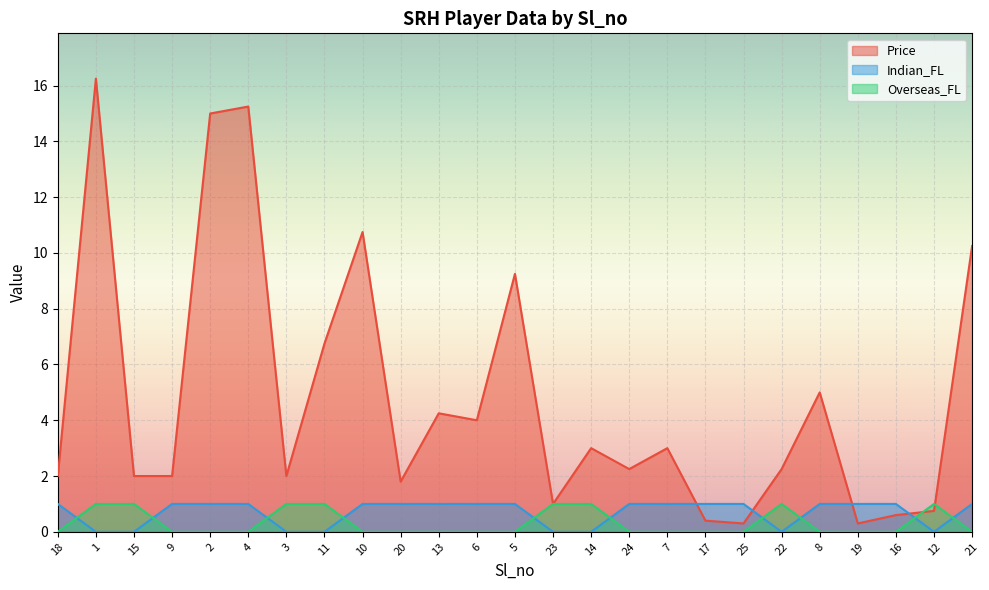

Count the Indian_FL values in the range 0 to 1.

25